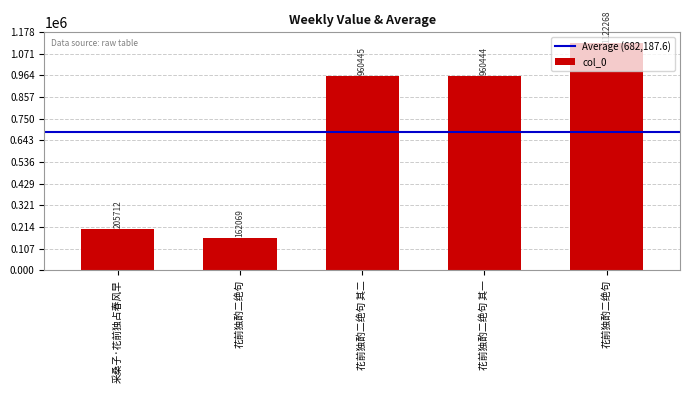

Does the chart contain any negative values?

No